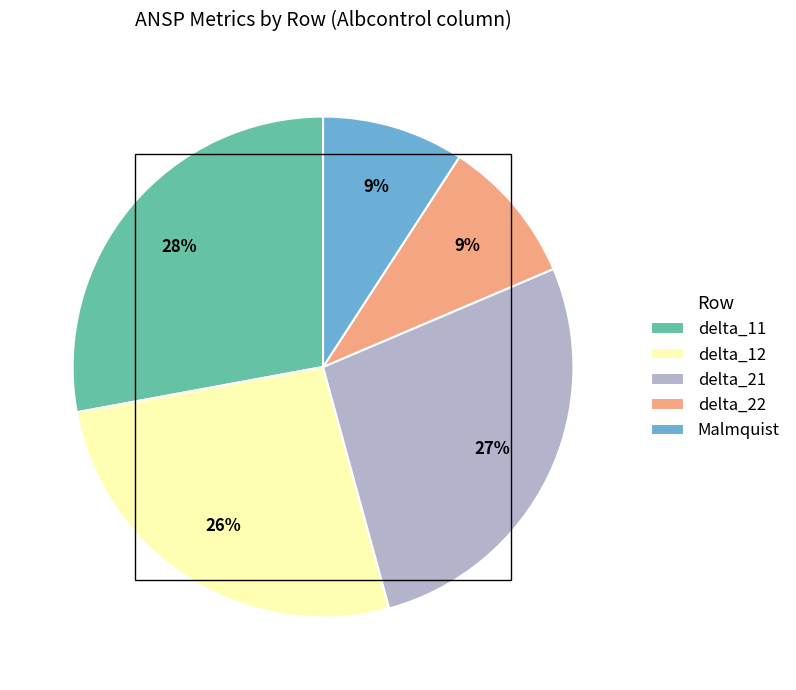

To the nearest percent, what portion does delta_21 represent?

27%